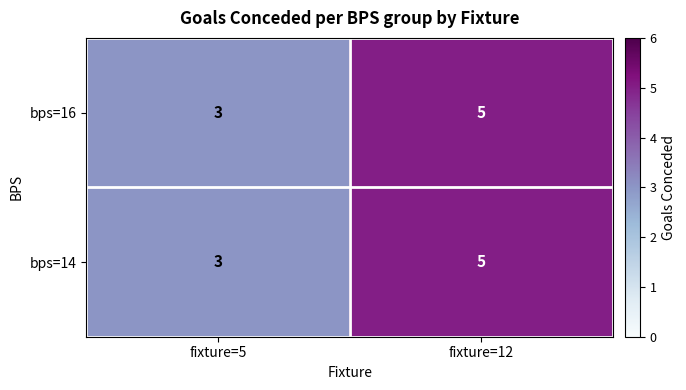

What is the sum of the bps=16 values at fixture=12 and fixture=5?

8